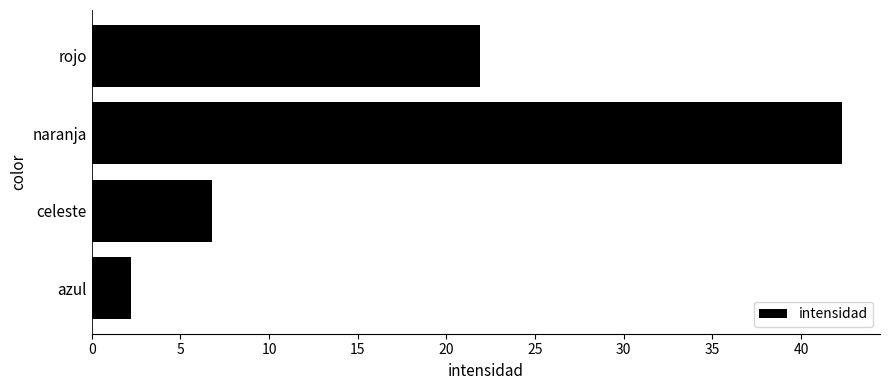

Reading bottom to top, extract all data points from this chart.

azul=2.2	celeste=6.8	naranja=42.3	rojo=21.9